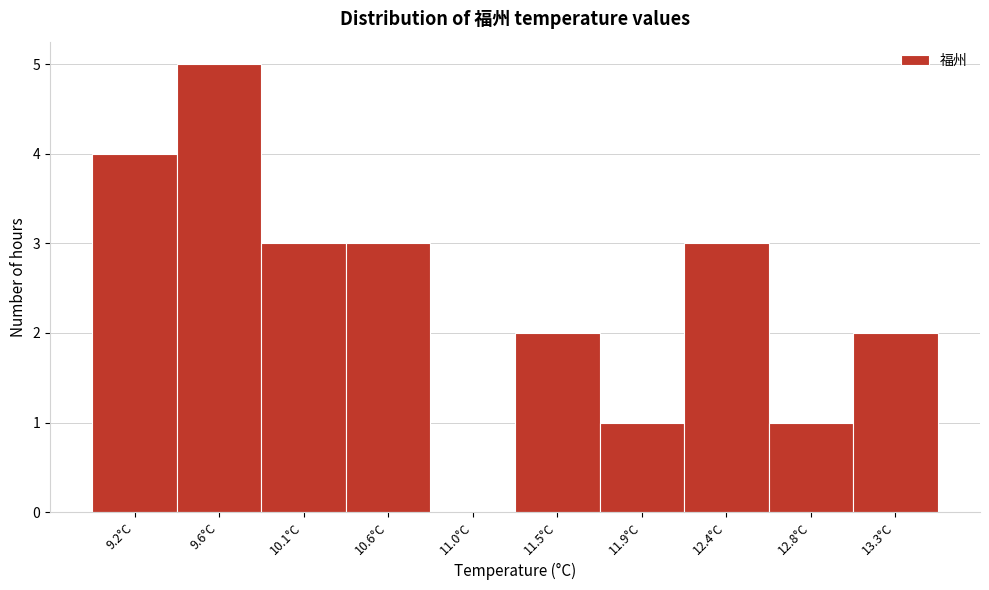

Reading left to right, what are all the values shown in this chart?

9.2°C=4	9.6°C=5	10.1°C=3	10.6°C=3	11.0°C=0	11.5°C=2	11.9°C=1	12.4°C=3	12.8°C=1	13.3°C=2